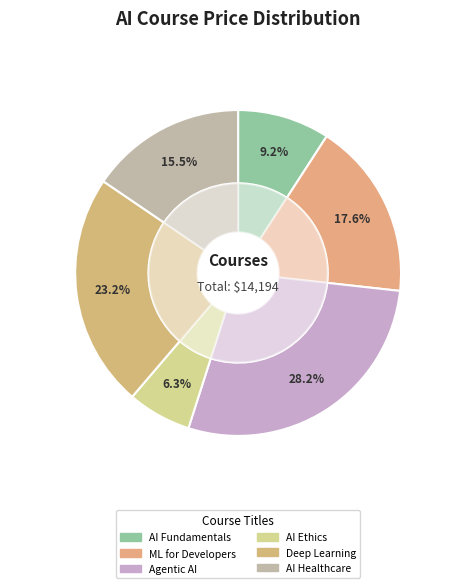

Rank the categories by value from highest to lowest.

Agentic AI & Autonomous Systems, Deep Learning with Neural Networks, Machine Learning for Developers, AI for Healthcare Applications, AI Fundamentals for Business Leaders, AI Ethics & Responsible AI